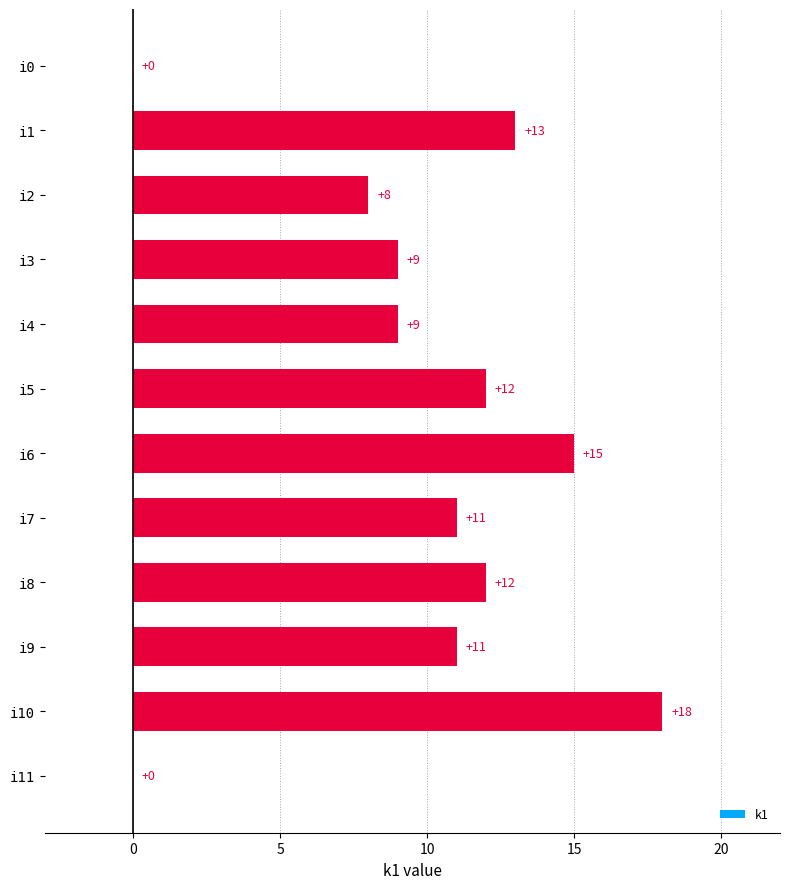

What is the maximum value shown in the chart?

18